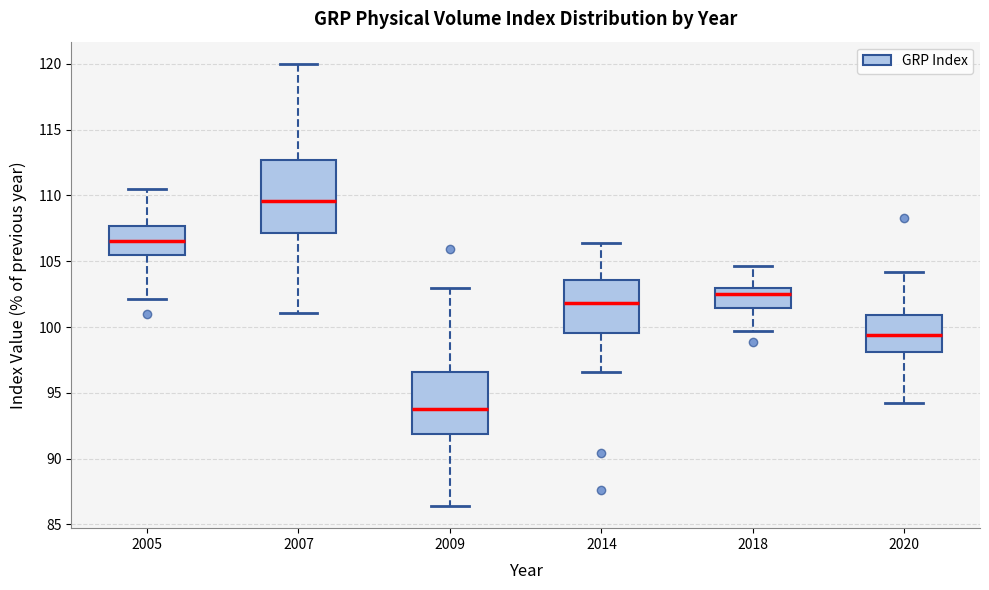

Comparing the boxes themselves (not the whiskers), which one is the tallest?

2007